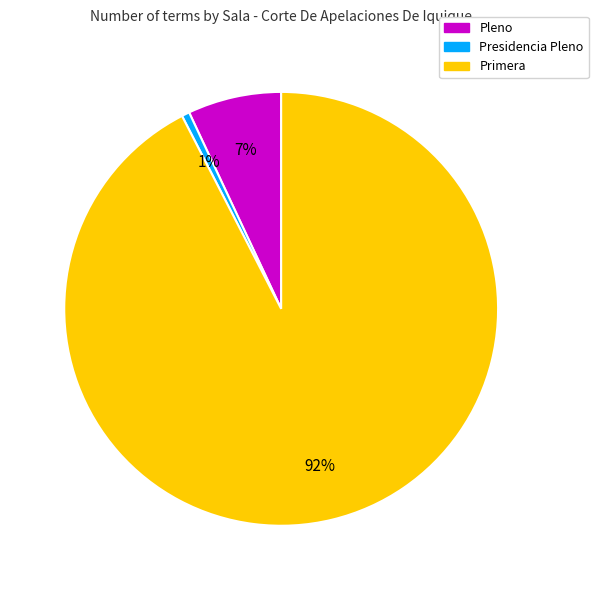

The Presidencia Pleno slice represents 11% of the pie. True or false?

False